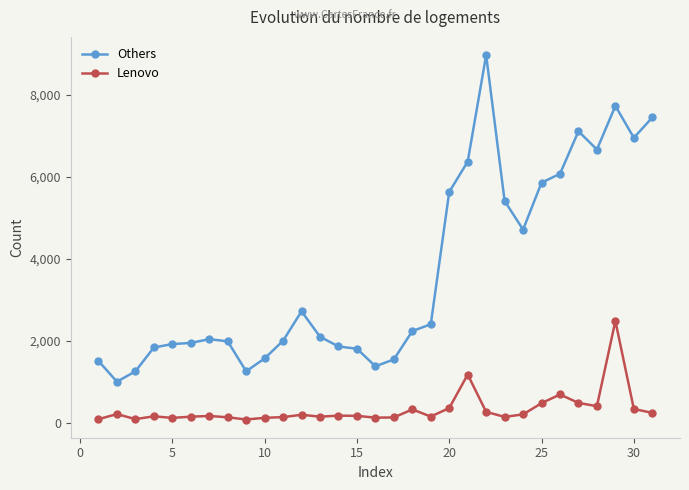

Which series has the largest range (max minus min)?

Others